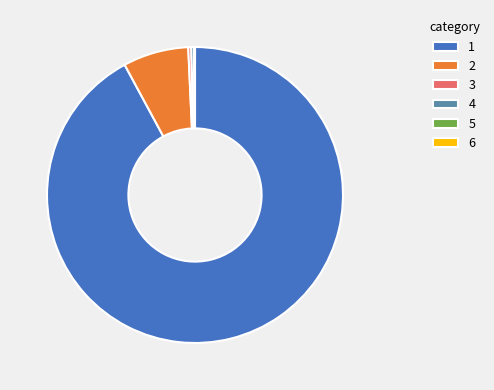

Does any single category account for the majority?

Yes